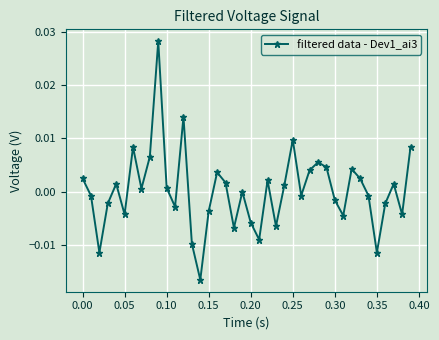

How many interior local valleys (lower than both neighbors) does the data have?

12